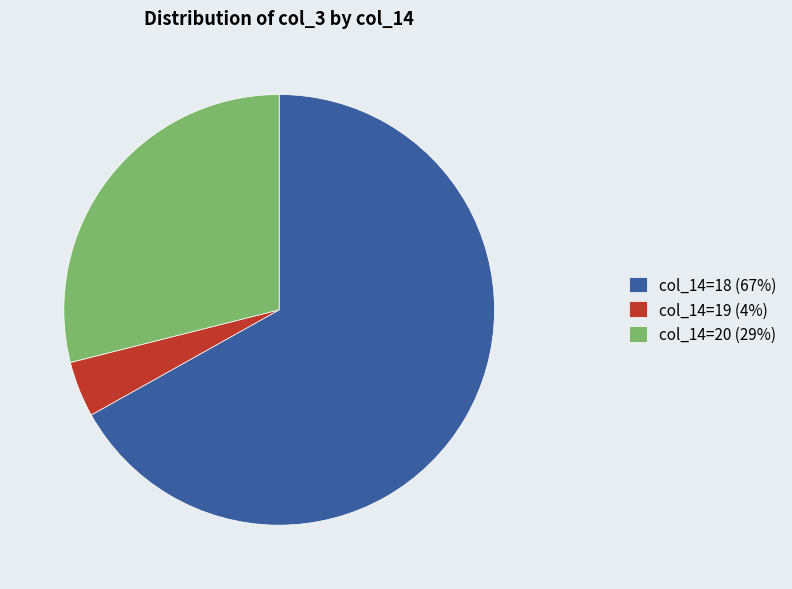

Combined, do col_14=20 (29%) and col_14=19 (4%) account for over 50%?

No